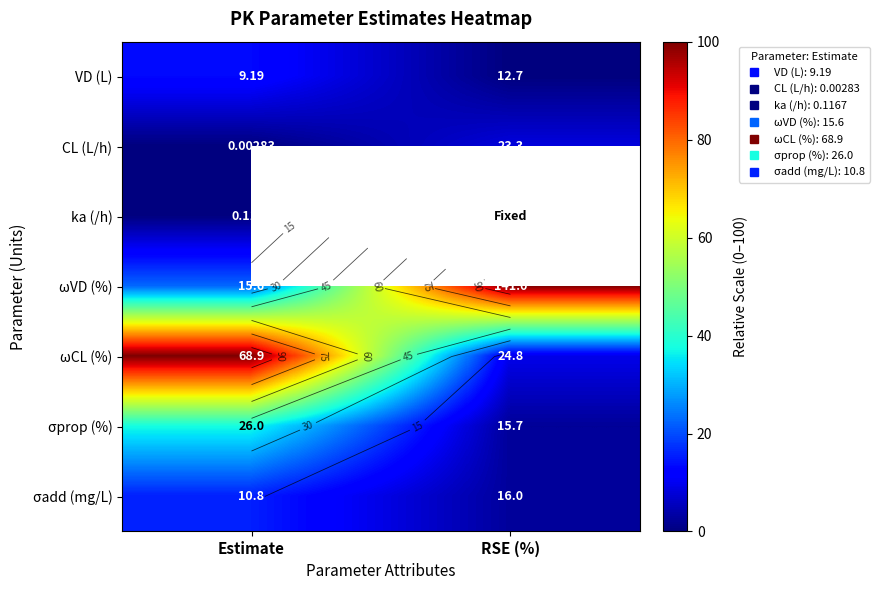

Is the value of σprop (%) at Estimate greater than the value of ka (/h) at RSE (%)?

No